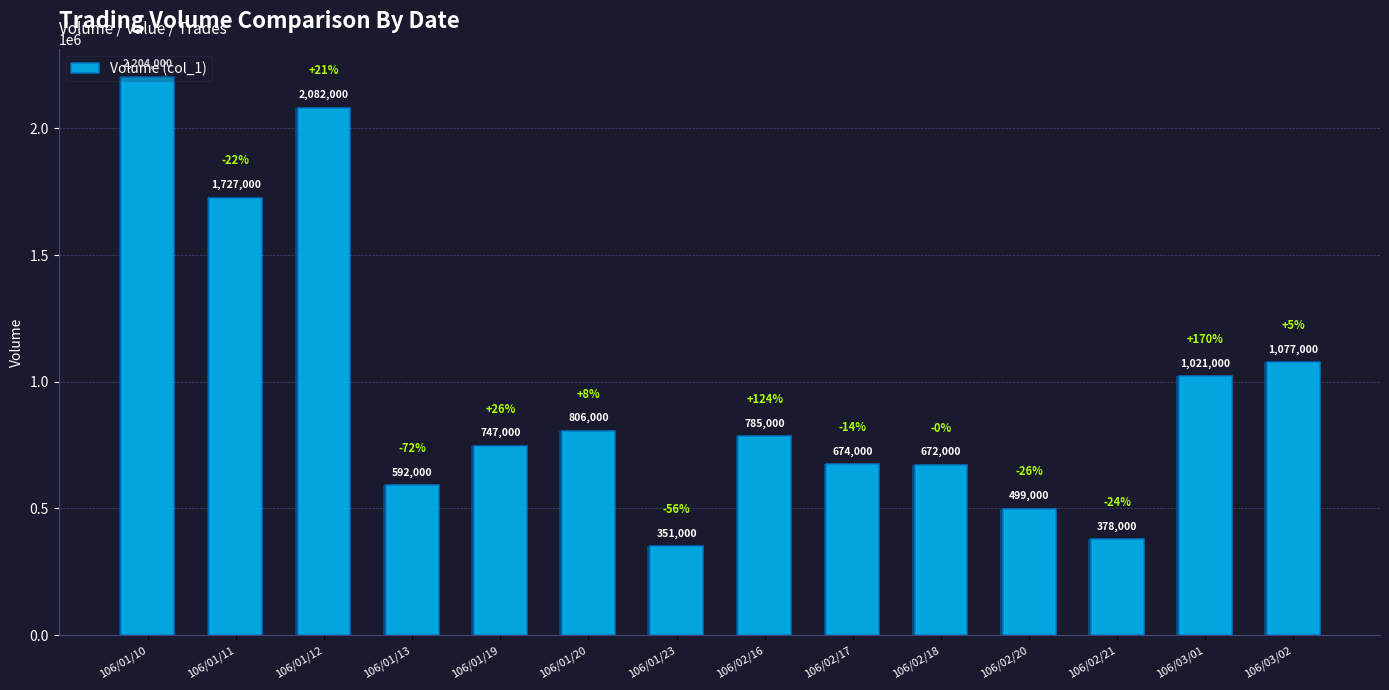

What is the difference between the second highest and minimum values?

1731000